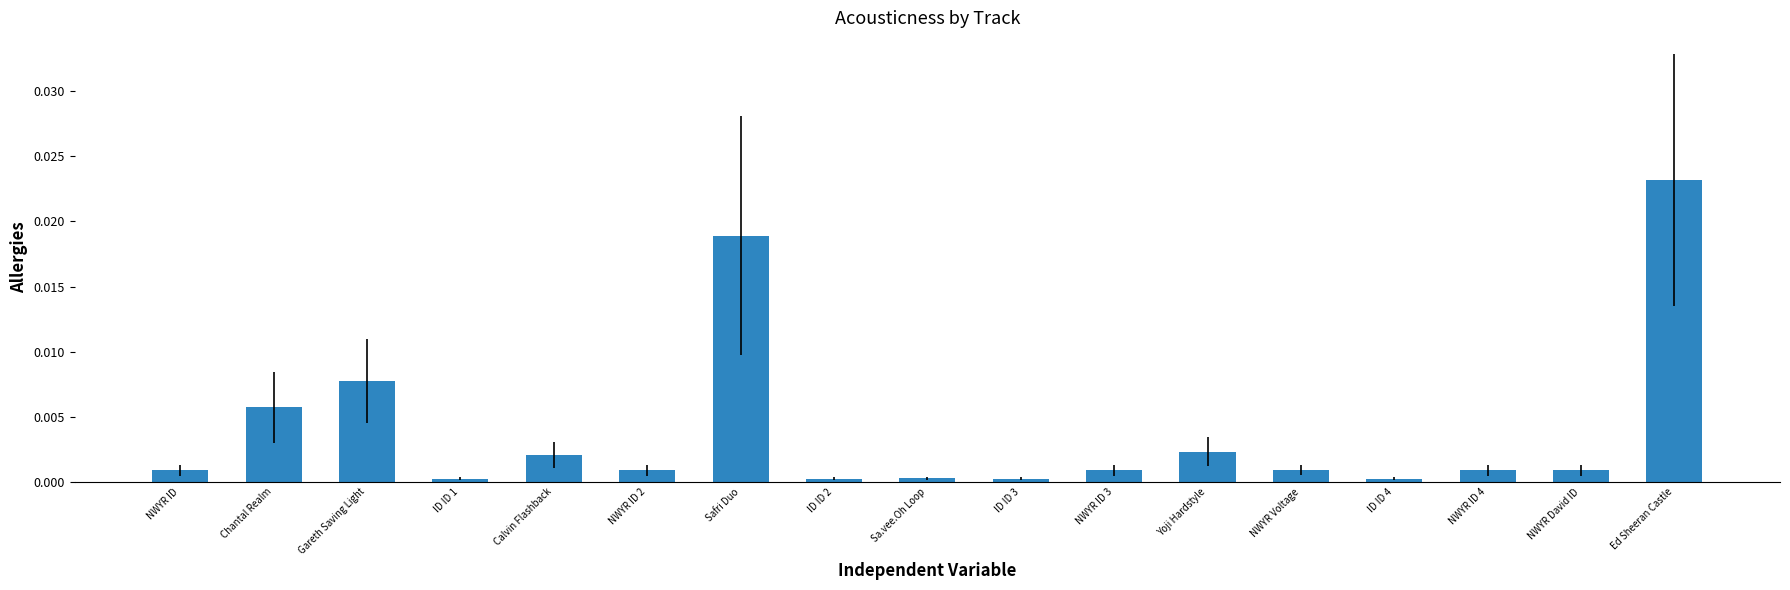

At which category does the chart reach its peak across all series?

Ed Sheeran Castle